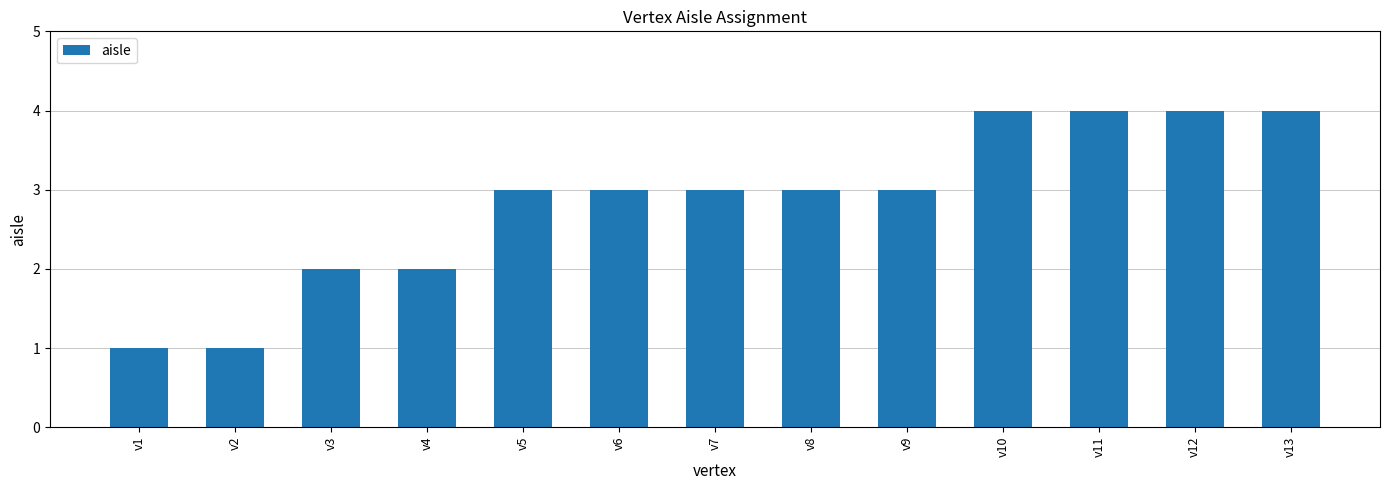

What is the value of the 9th bar from the left?

3